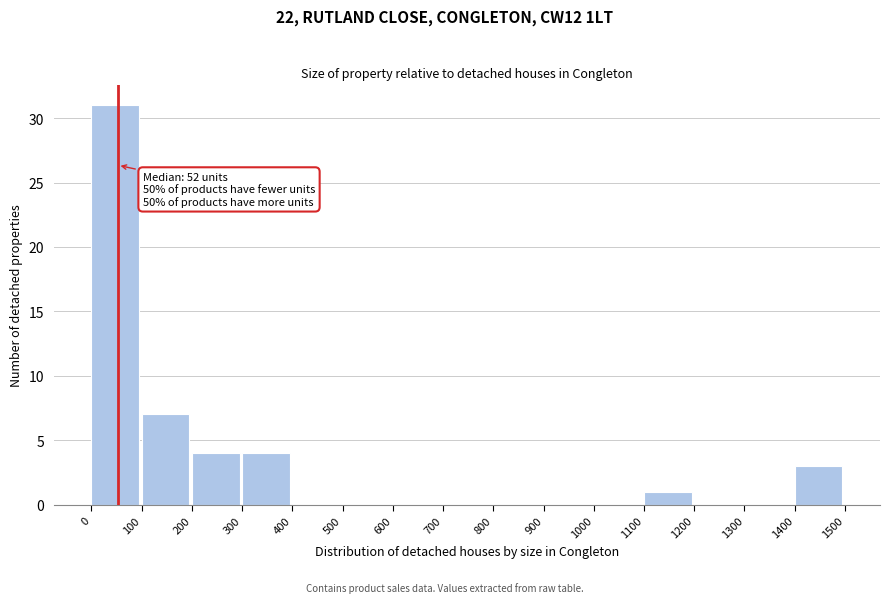

Over which range of the x-axis is the bar tallest?

0 to 100